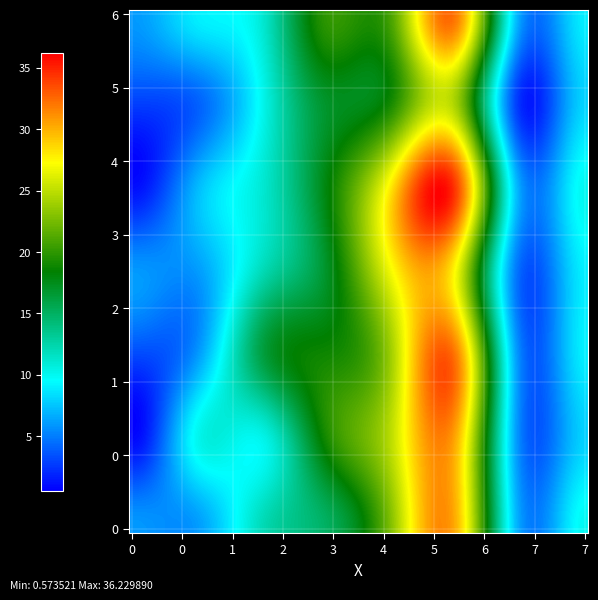

Reading left to right, transcribe all the data shown in this chart.

2018102: 0=6	1=6	2=12	3=15	4=23	5=30	6=6	7=10
2018103: 0=1	1=10	2=10	3=19	4=25	5=30	6=5	7=8
2018104: 0=3	1=6	2=16	3=19	4=24	5=32	6=5	7=9
2018105: 0=6	1=6	2=12	3=17	4=27	5=27	6=4	7=9
2018106: 0=1	1=7	2=11	3=18	4=28	5=34	6=6	7=10
2018107: 0=3	1=4	2=10	3=17	4=19	5=24	6=2	7=8
2018108: 0=6	1=9	2=11	3=20	4=21	5=32	6=6	7=9